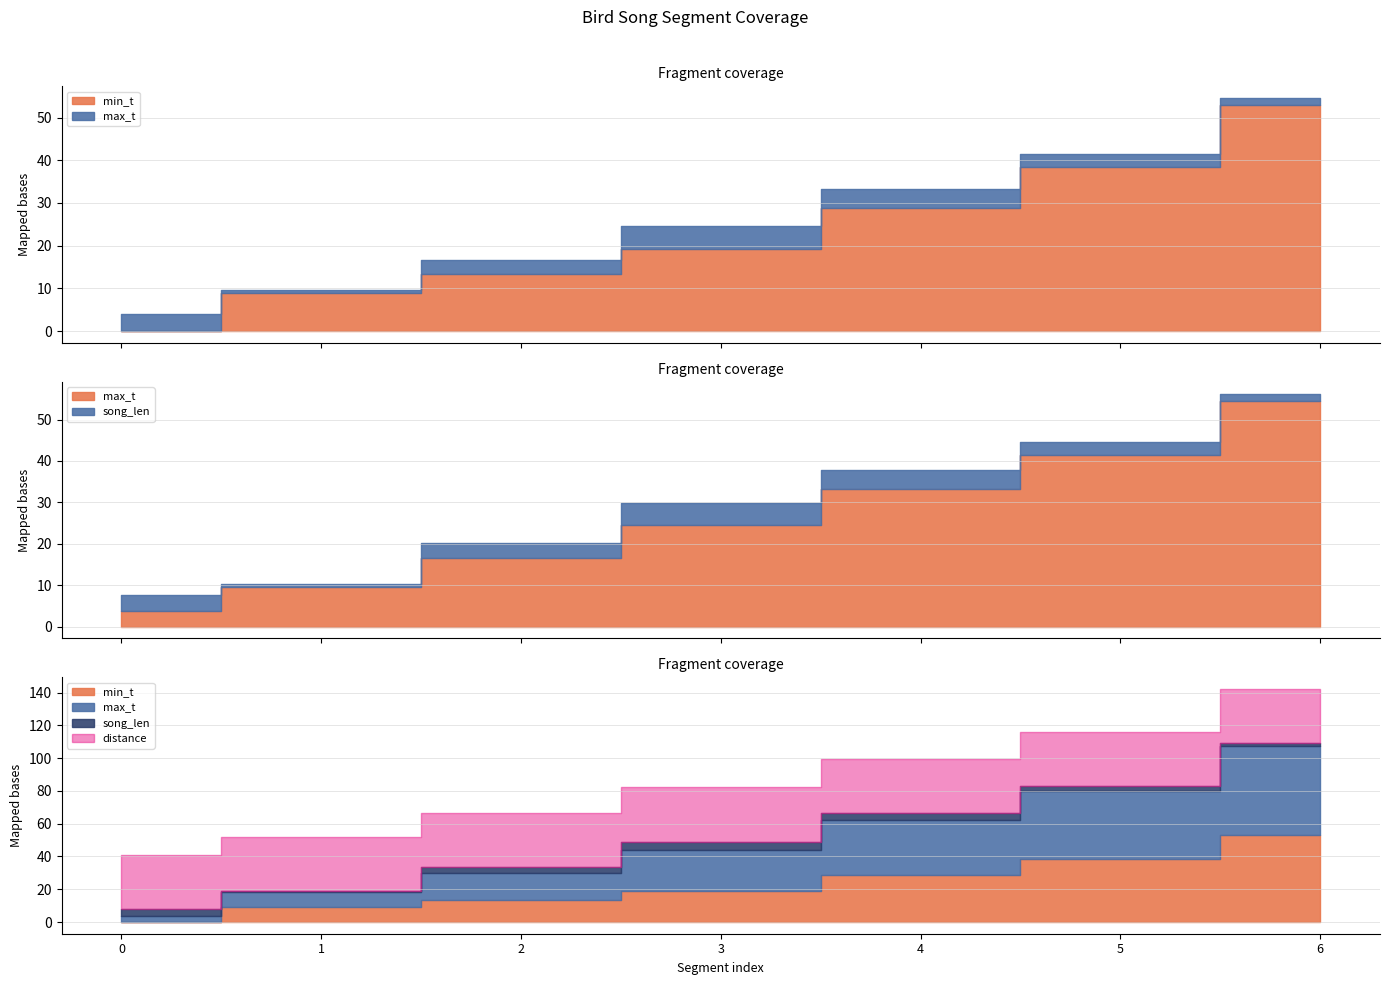

The min_t series shows 52.9 at 6. True or false?

True